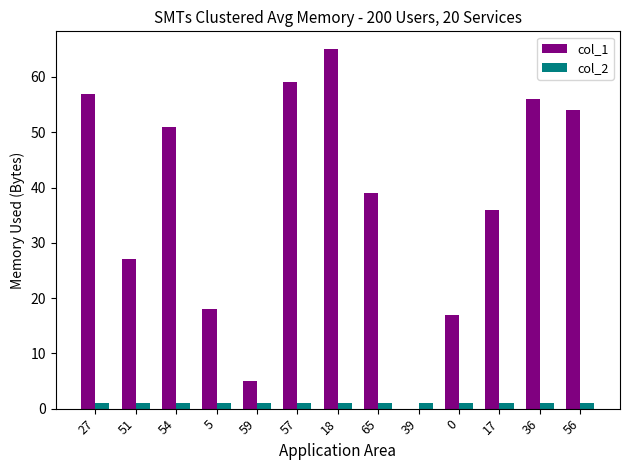

Reading left to right, list all the values displayed in this chart.

col_1: 57	27	51	18	5	59	65	39	0	17	36	56	54
col_2: 1	1	1	1	1	1	1	1	1	1	1	1	1